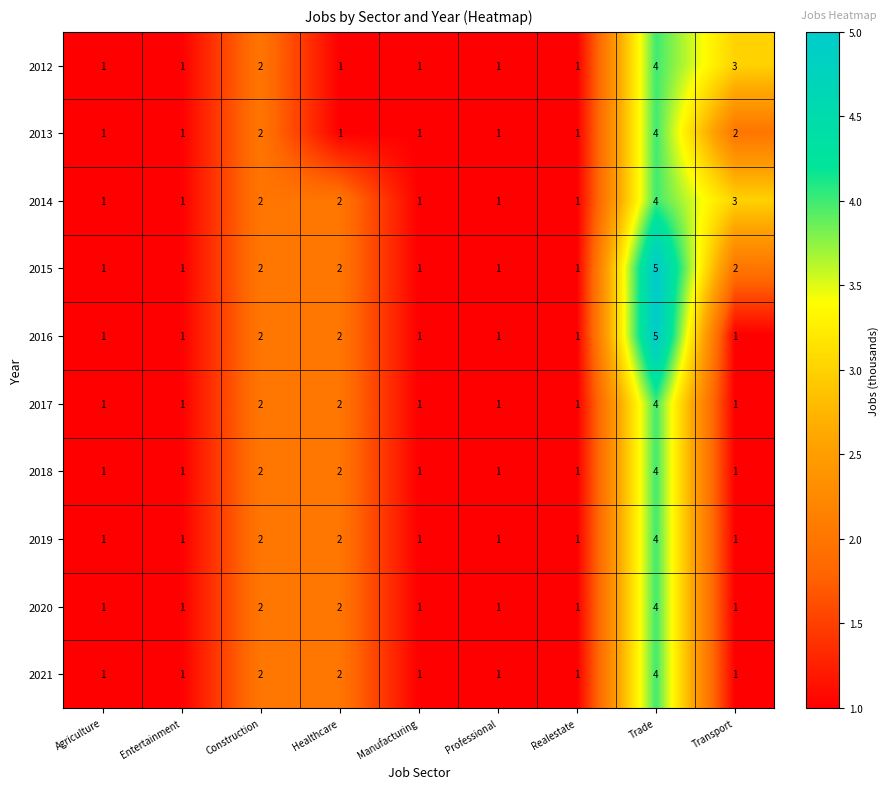

At which category is the sum across all series the highest?

Trade